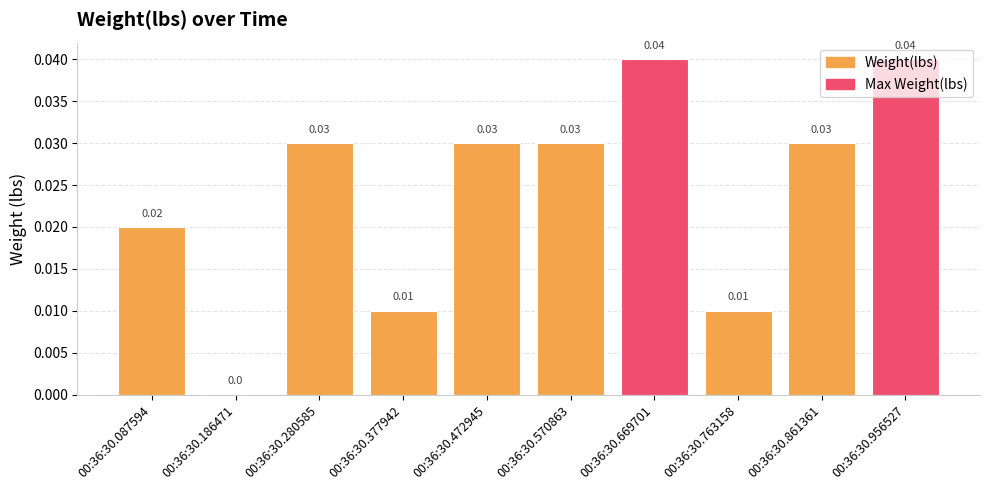

Between 00:36:30.280585 and 00:36:30.763158, which is larger?

00:36:30.280585